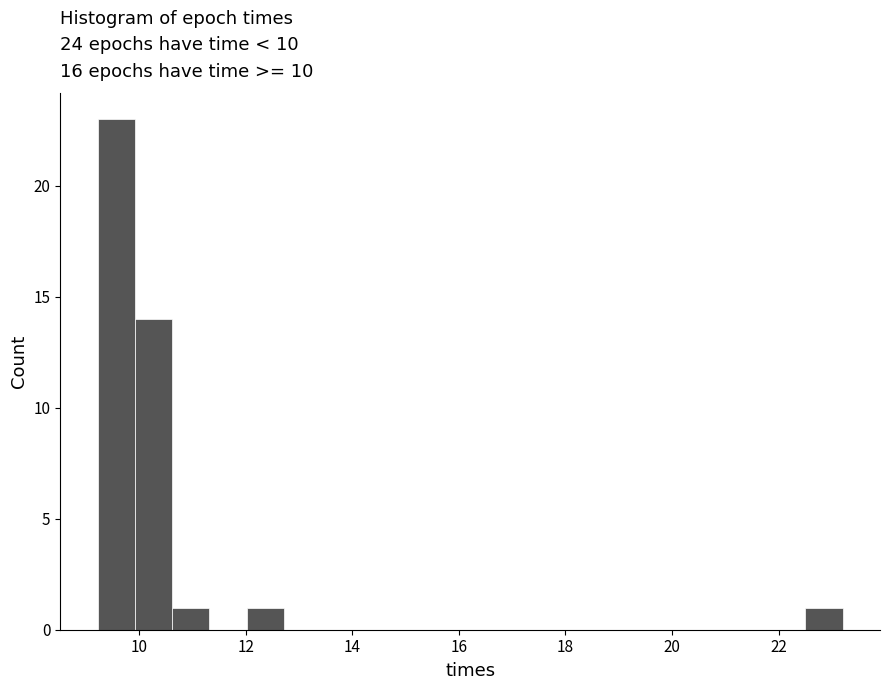

Read against the x-axis, roughly where is the centre of the tallest bar?

9.6